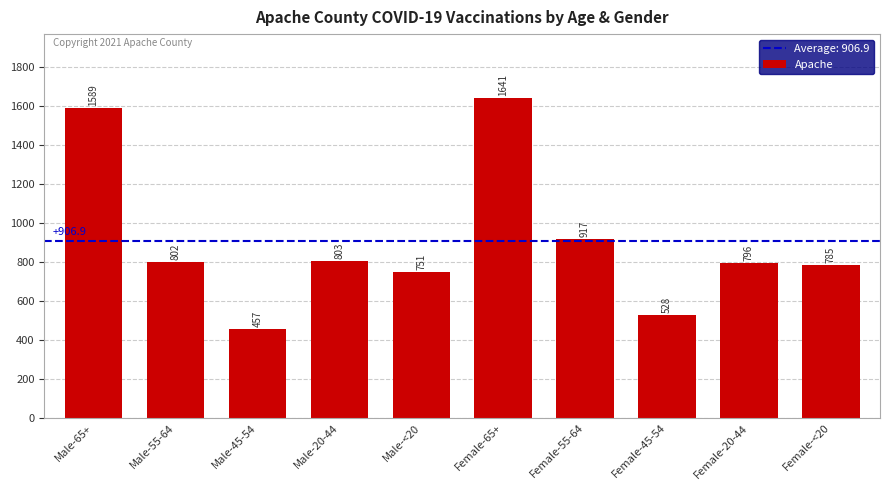

Approximately how many times larger is the value at Female-<20 compared to Female-45-54?

1.5